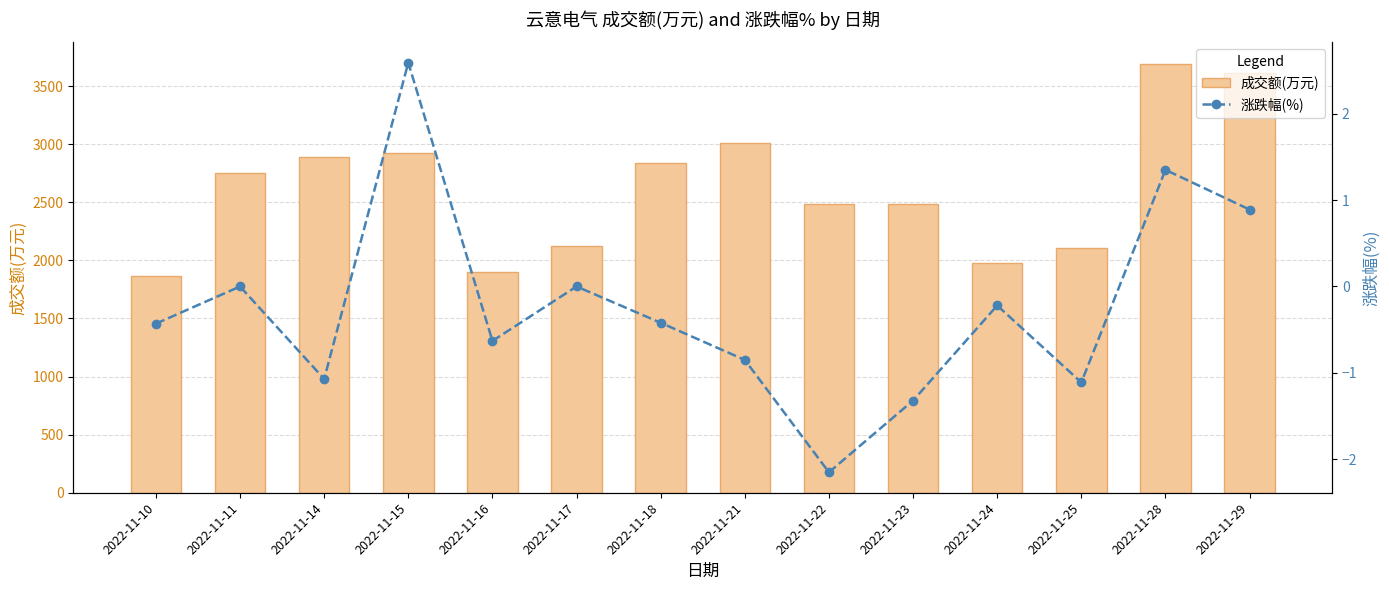

What is the value of the 成交额(万元) bar at the 9th from the left?

2485